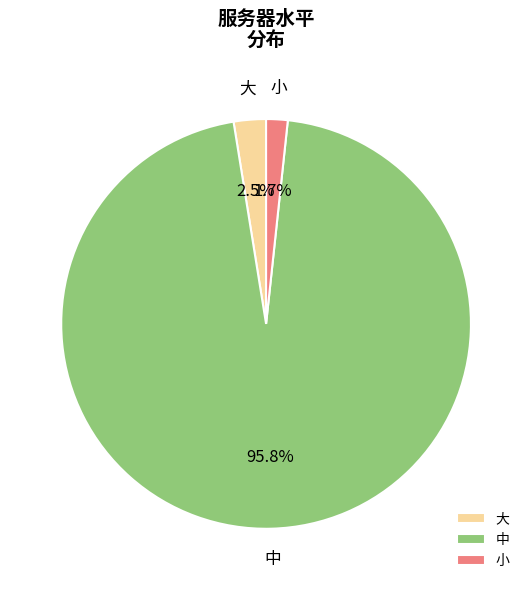

To the nearest percent, what portion does 中 represent?

96%